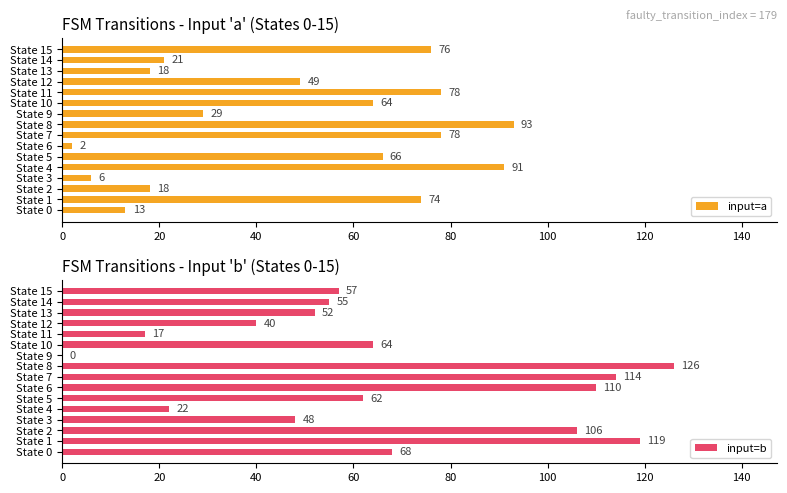

How many data points in input=a are above 64?

7